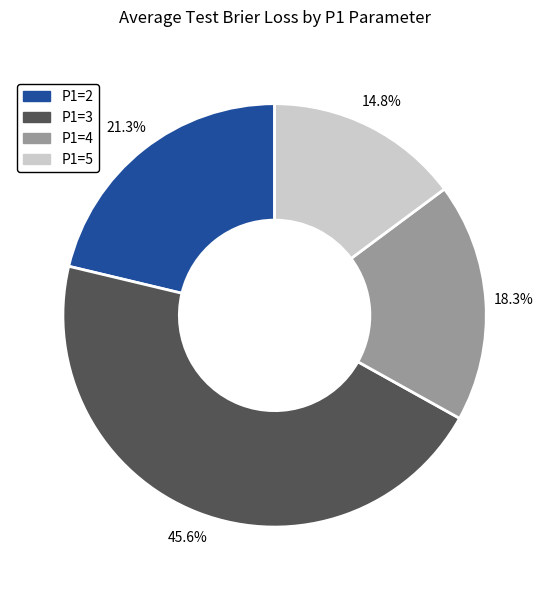

To the nearest percent, what is the difference between the largest and smallest slice percentages?

31%